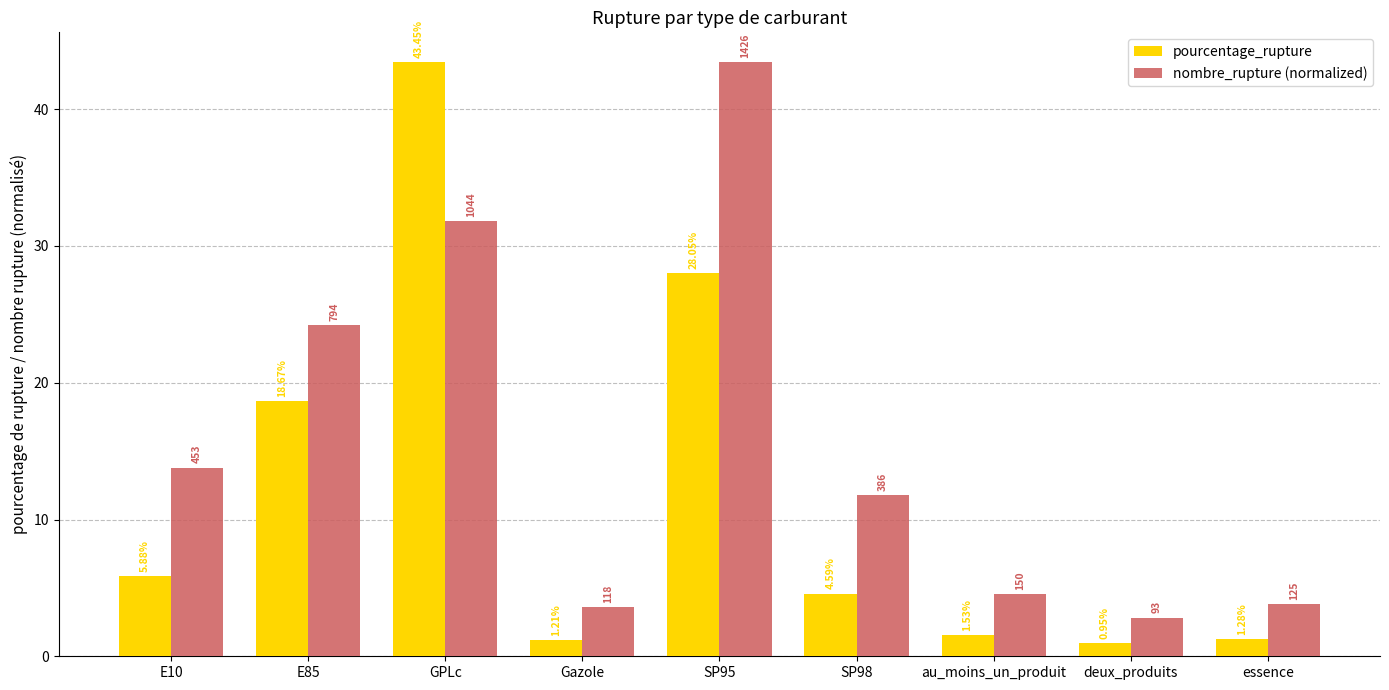

Is the value of pourcentage_rupture at essence greater than the value of nombre_rupture (normalized) at deux_produits?

No